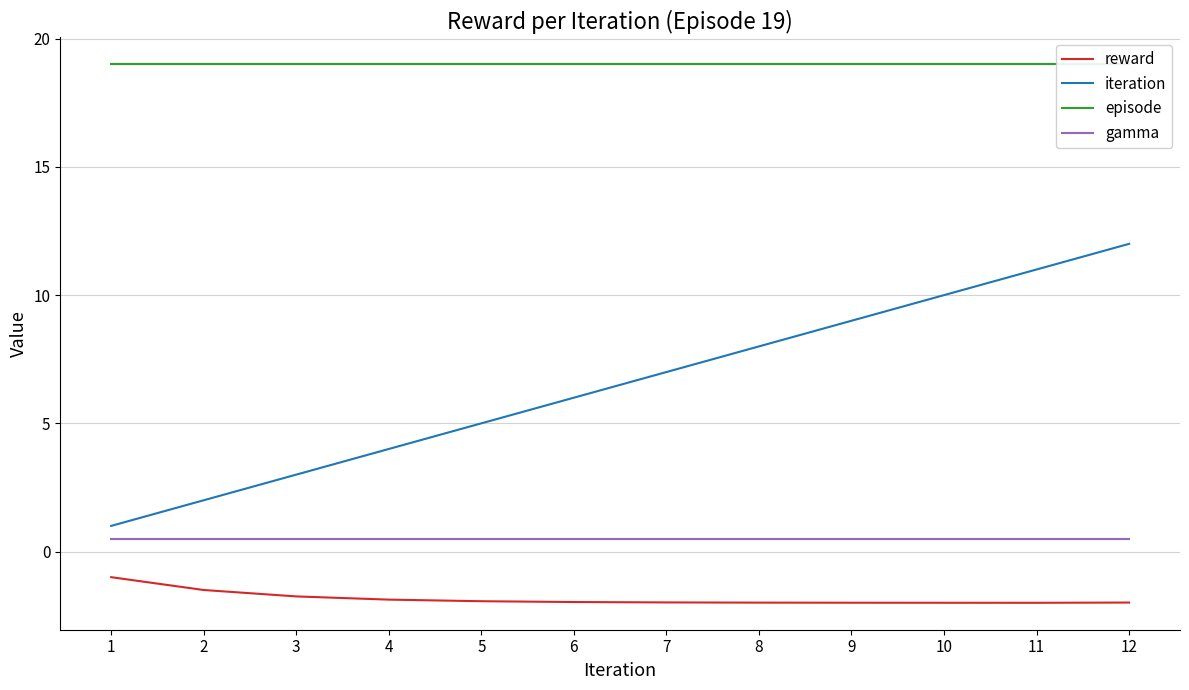

What is the sum of the reward values at 6 and 11?

-4.0